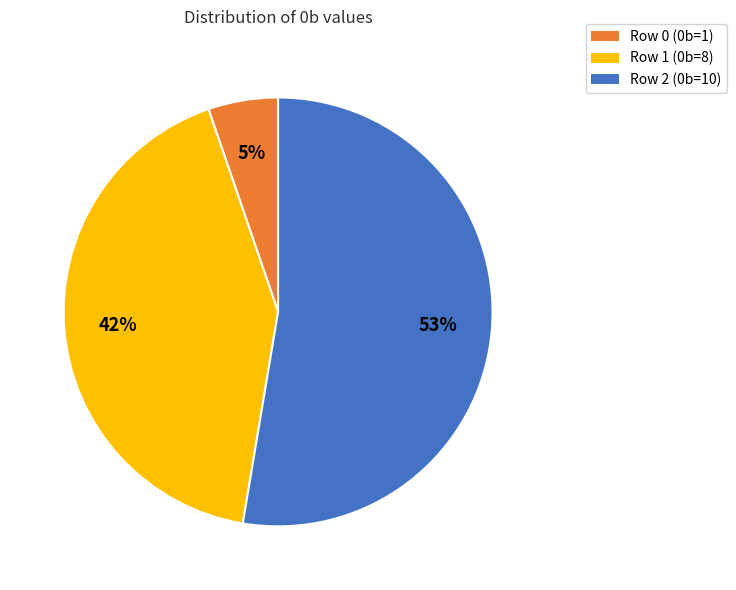

To the nearest percent, what percentage of the pie is Row 1?

42%